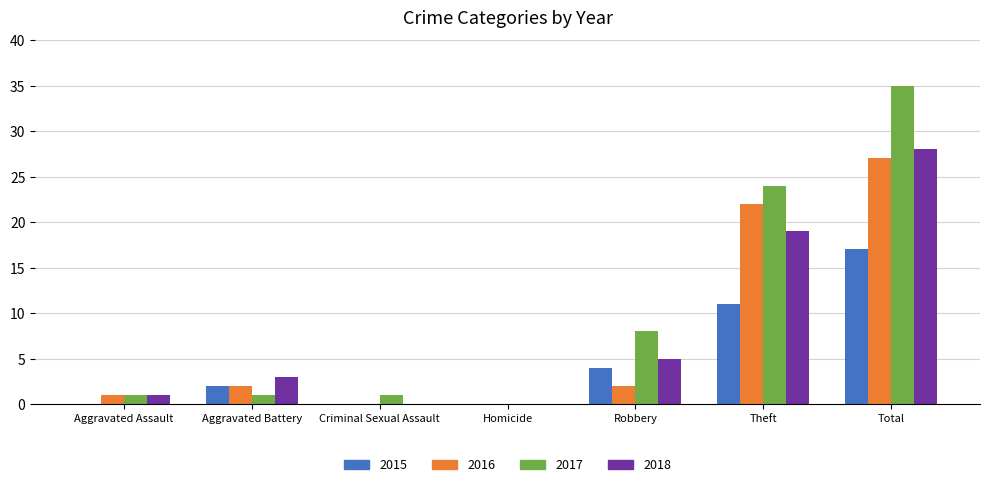

What is the sum of all 2017 values?

70